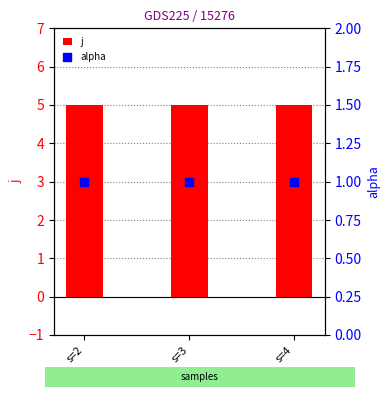

Which series contains the lowest Y value?

alpha